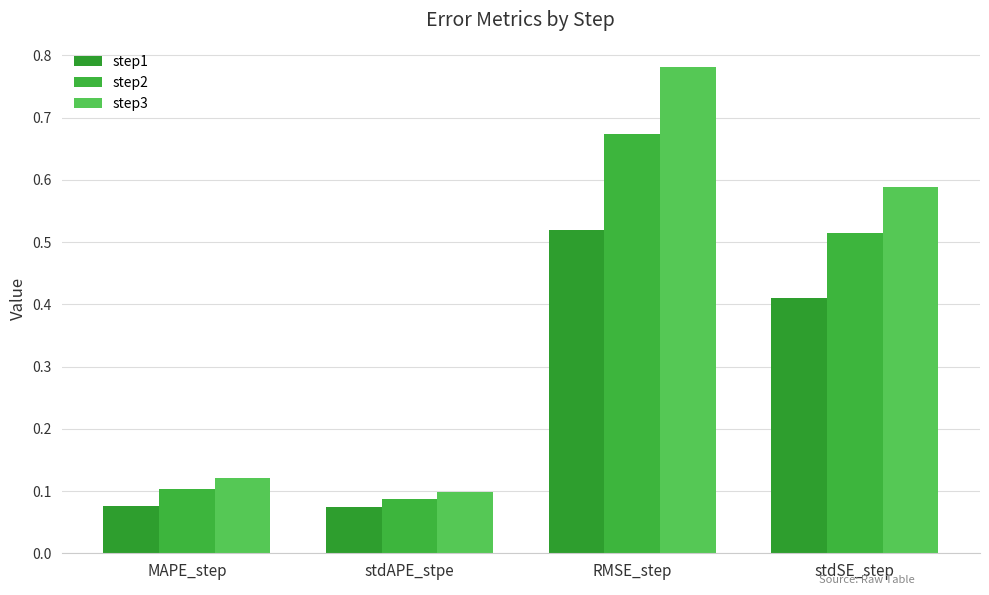

Count the number of data series in this chart.

3